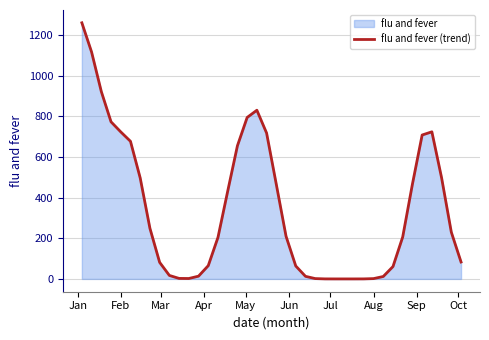

What is the difference between the maximum and minimum values?

1261.3